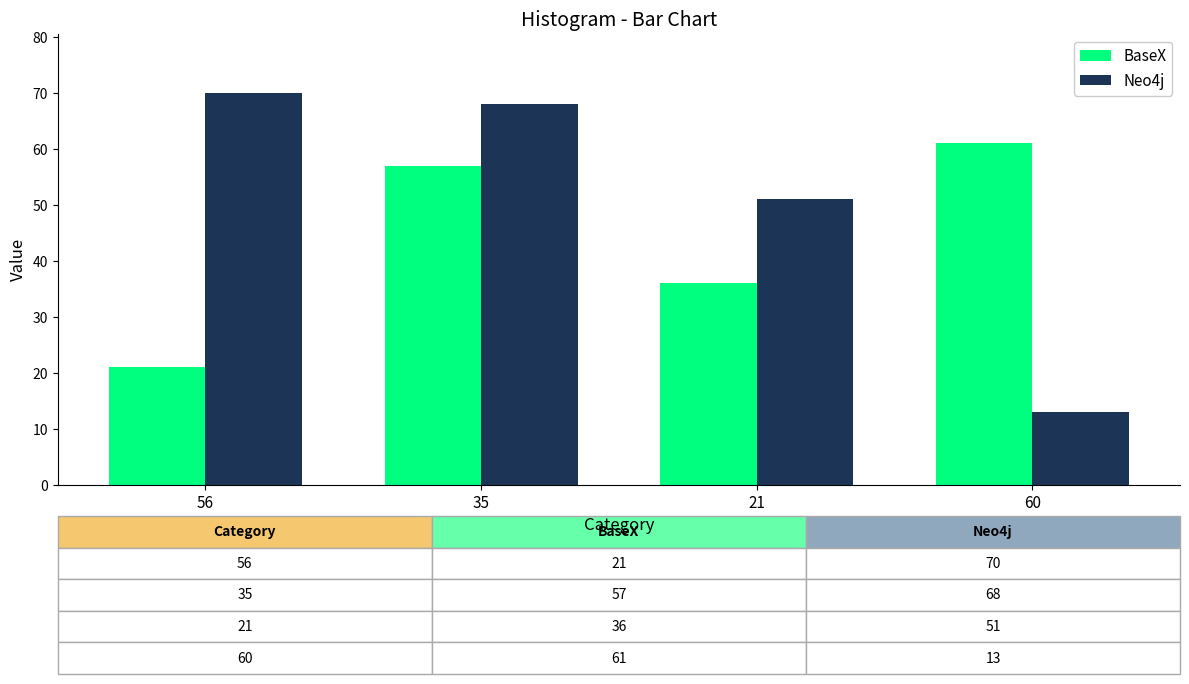

What is the difference between the Neo4j values at 21 and 60?

38